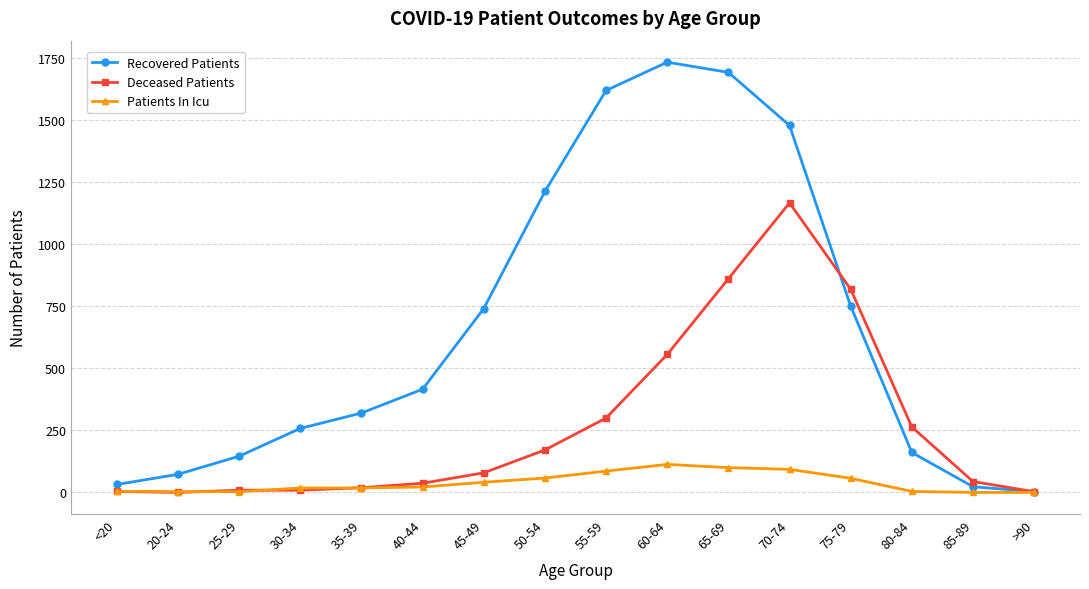

Where is Deceased Patients nearest to the value 583?

60-64